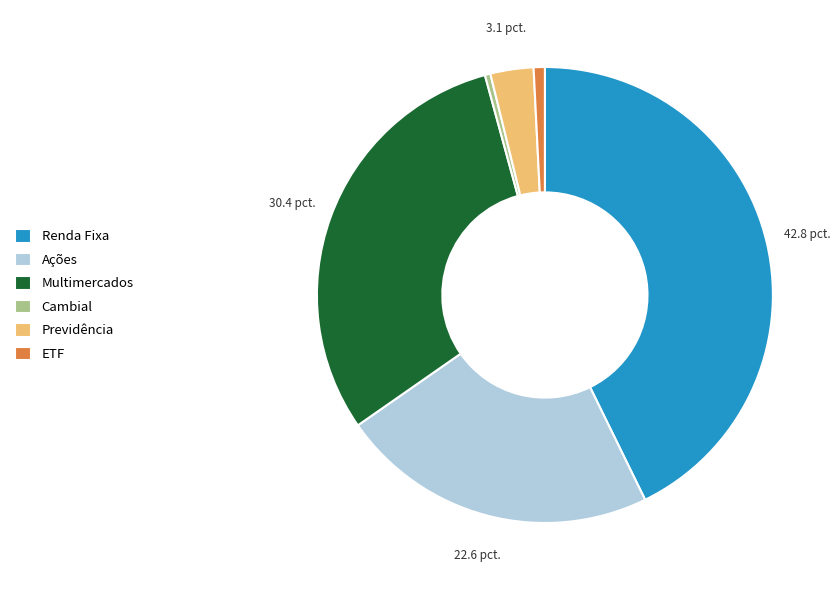

What is the largest slice in the pie chart?

Renda Fixa